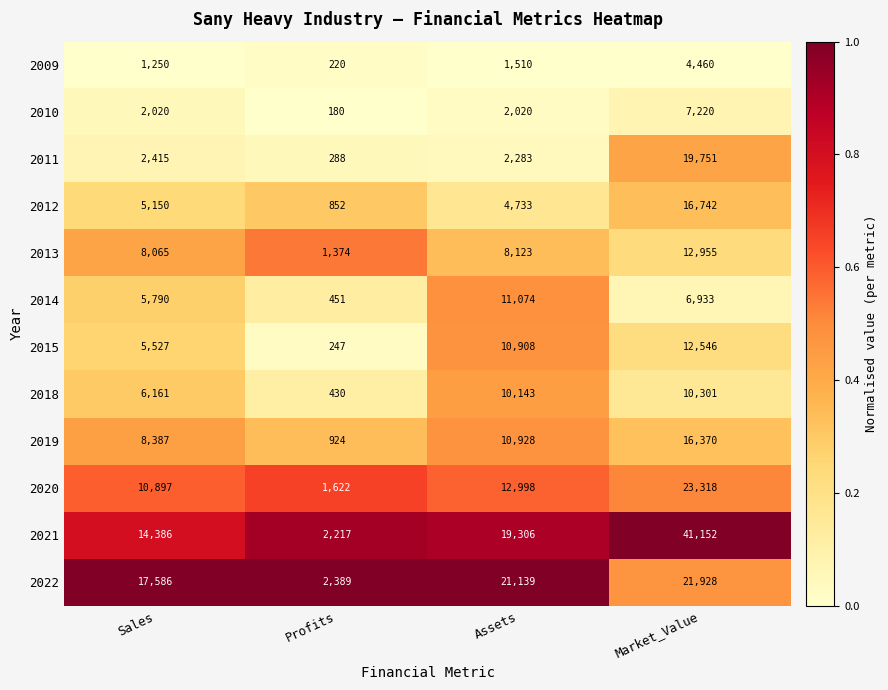

Count the number of categories in the chart.

4